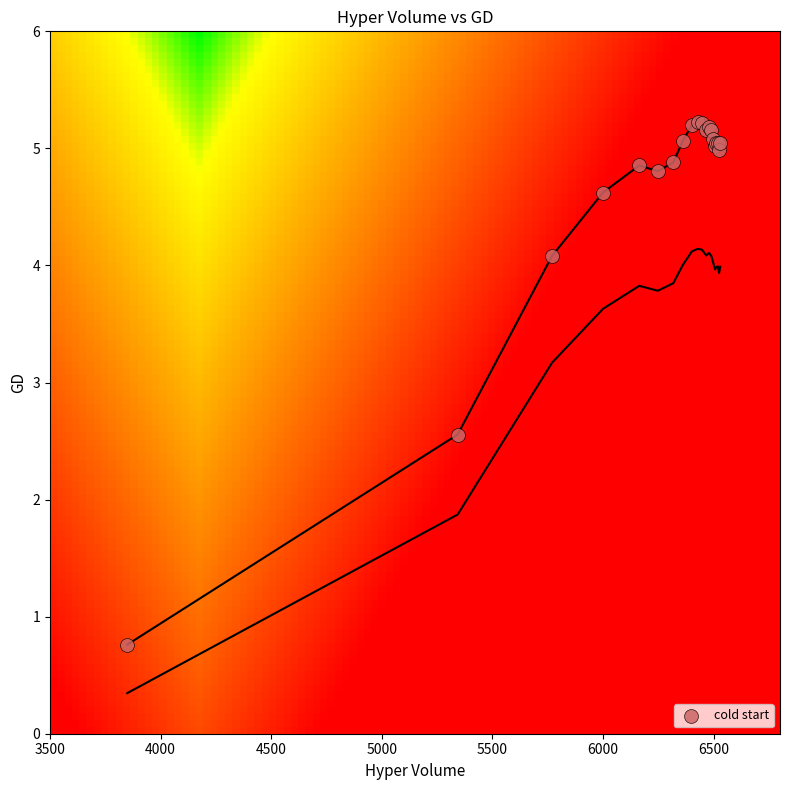

What Y value in the scatter plot is closest to 2?

2.6